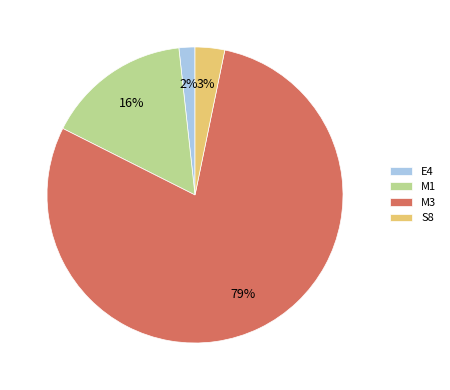

Which has a higher value, S8 or E4?

S8